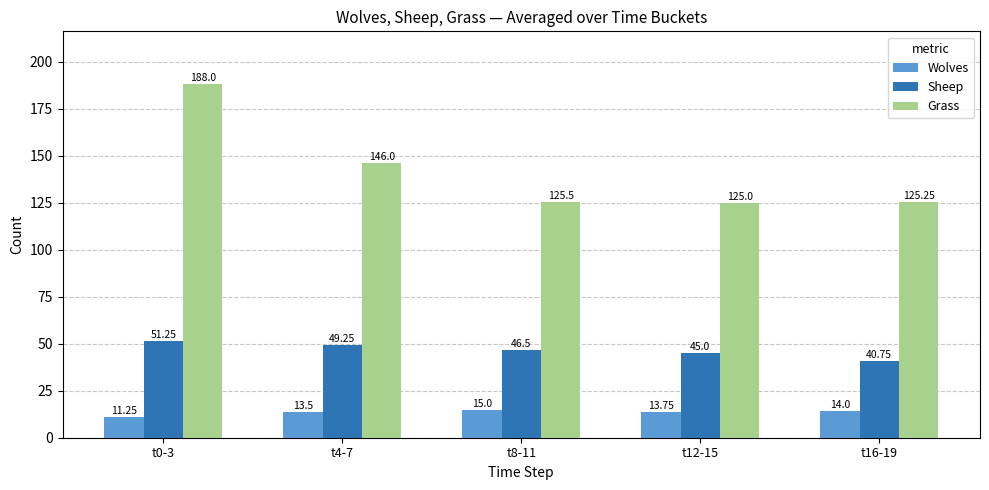

What is the difference between the second highest and minimum values in the Grass series?

21.0